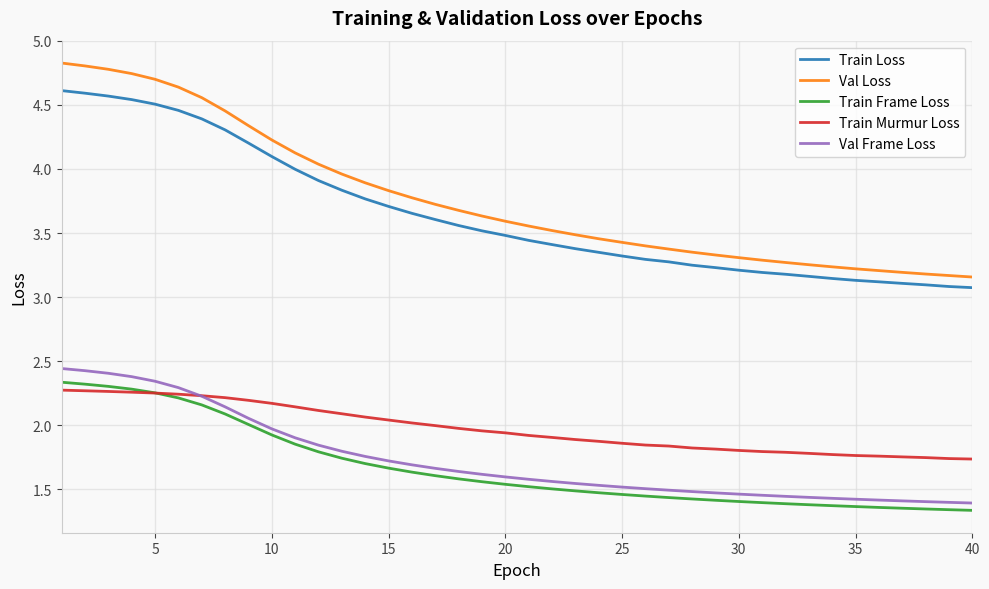

How many times do Train Frame Loss and Train Murmur Loss cross each other?

1